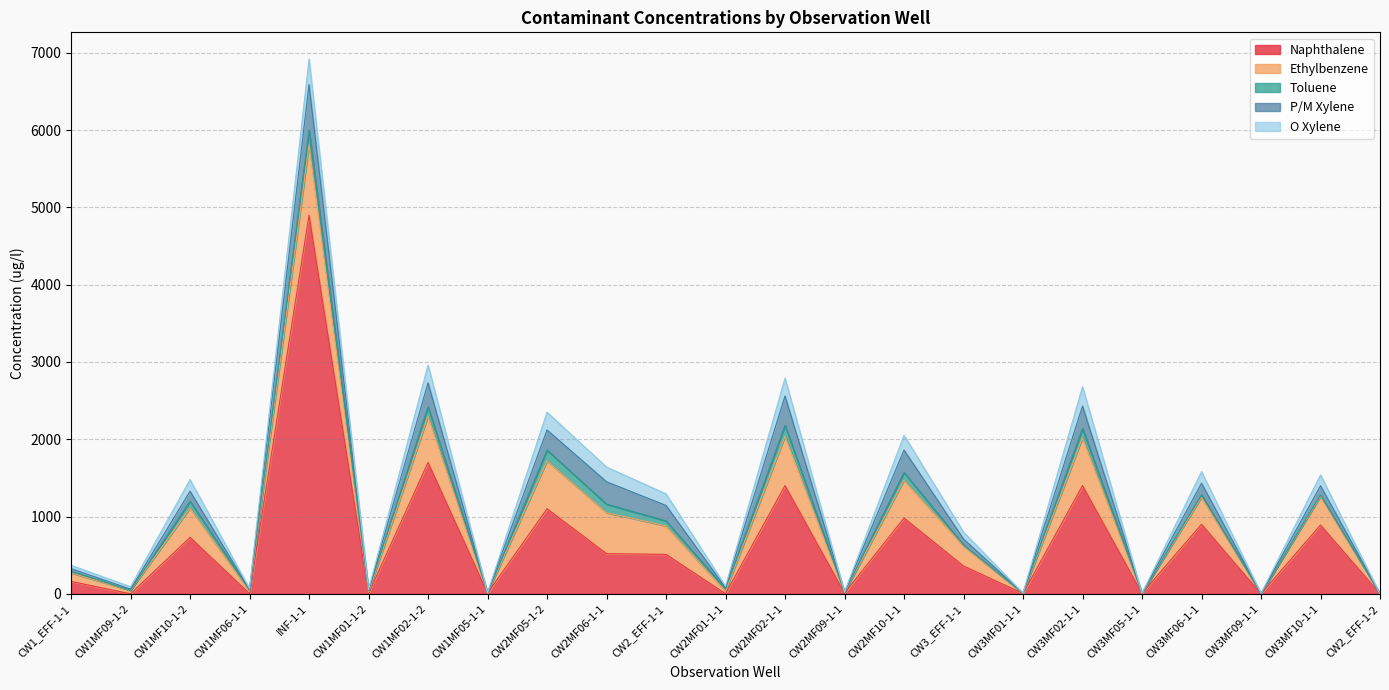

At which label is Naphthalene closest to 2450?

CW1MF02-1-2